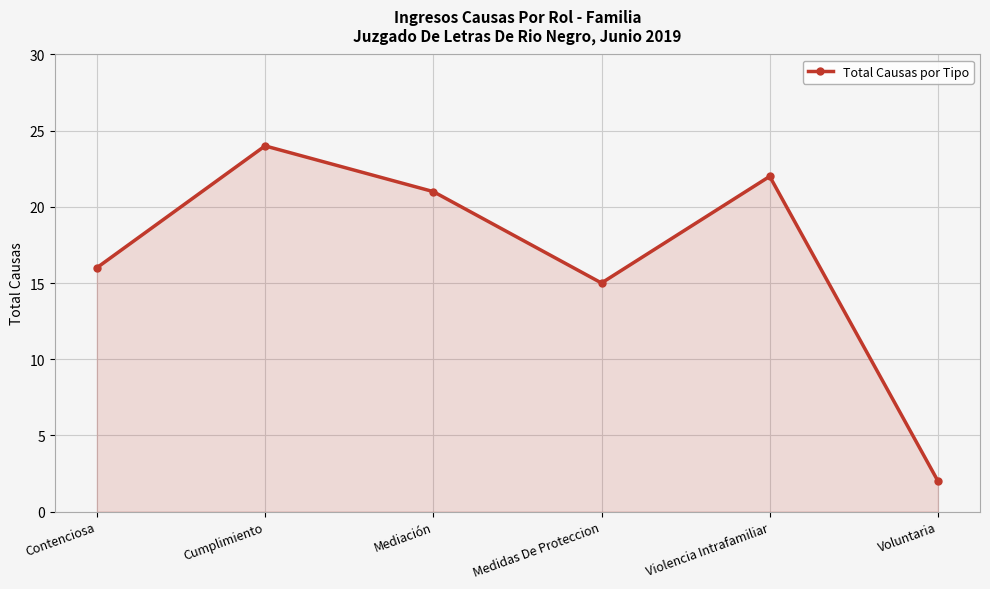

What position from the right is Cumplimiento?

5